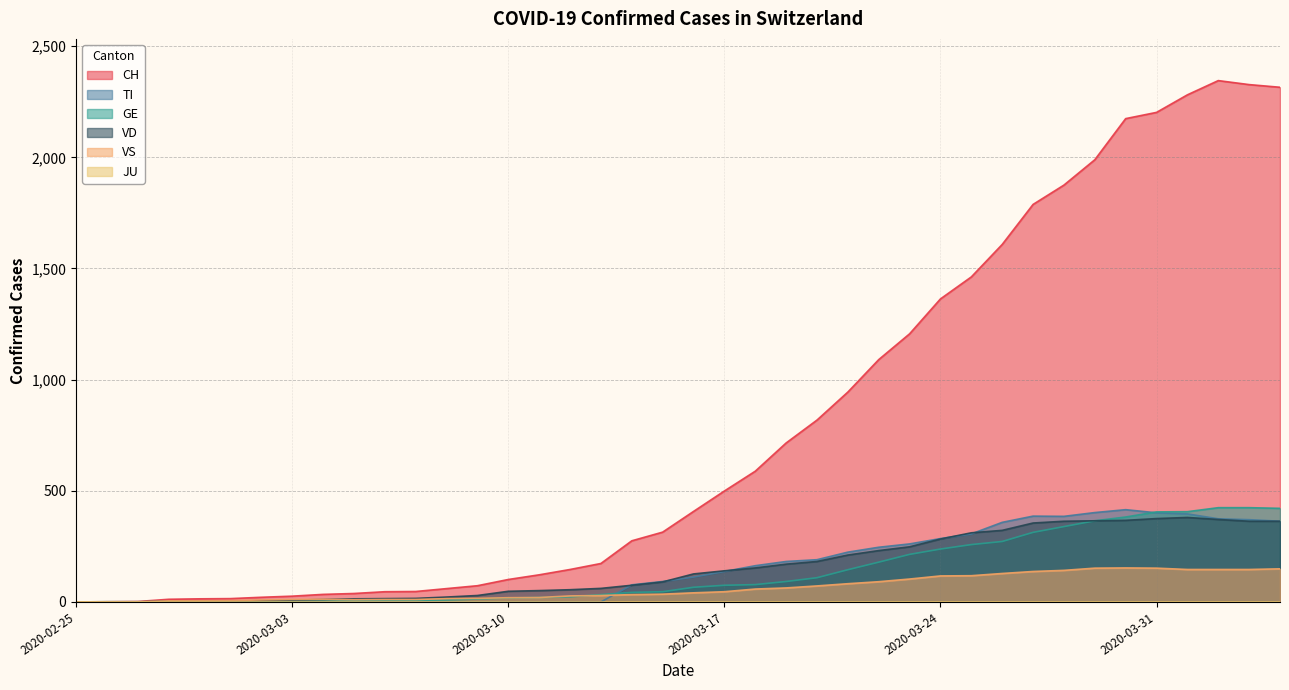

What is the label of the 30th point from the left?

2020-03-25